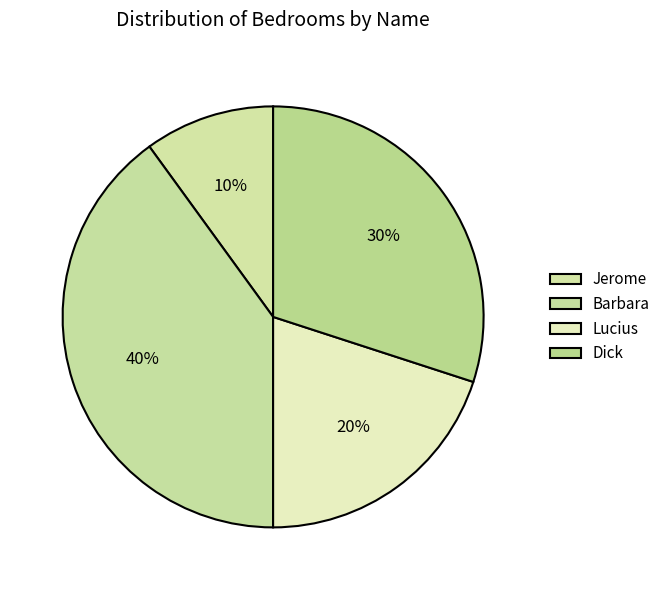

Which category has the biggest portion of the pie?

Barbara